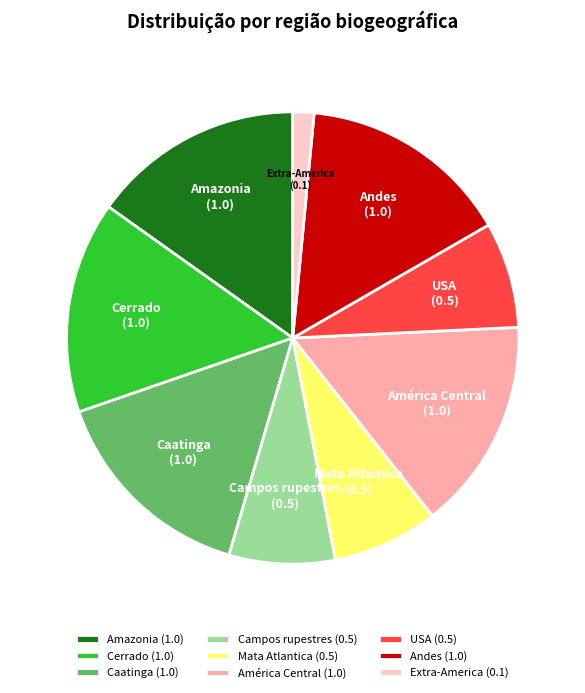

How many slices are in this pie chart?

9